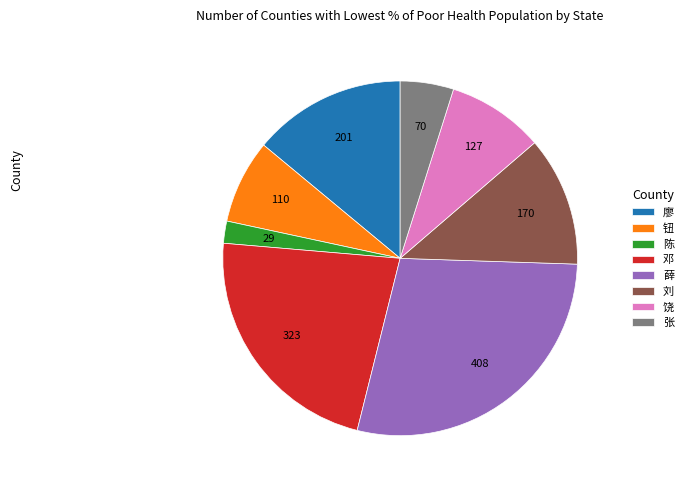

Do 饶 and 薛 together represent more than half of the pie?

No